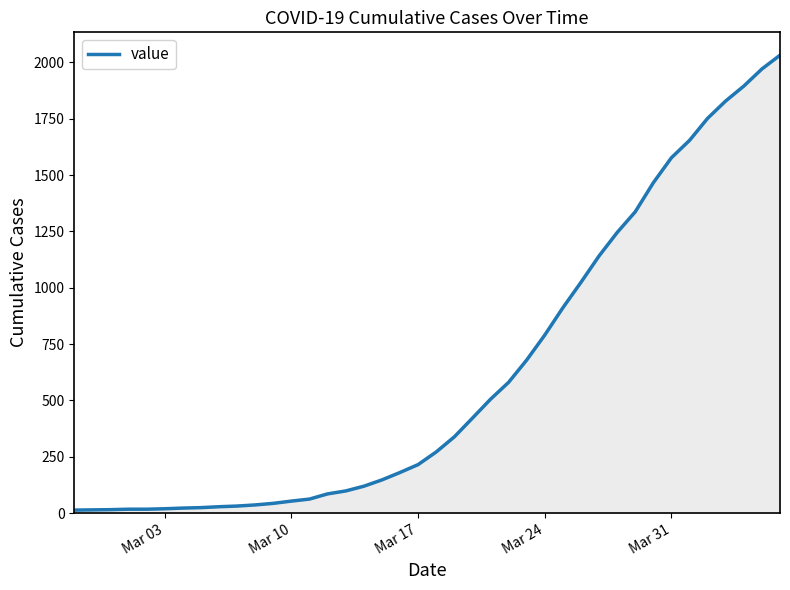

What is the greatest value displayed?

2032